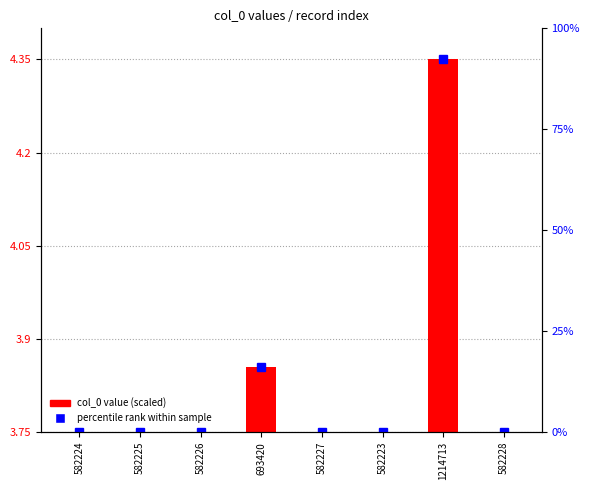

Reading left to right, extract all data points from this chart.

0.0	0.0	0.0	0.1	0.0	0.0	0.6	0.0